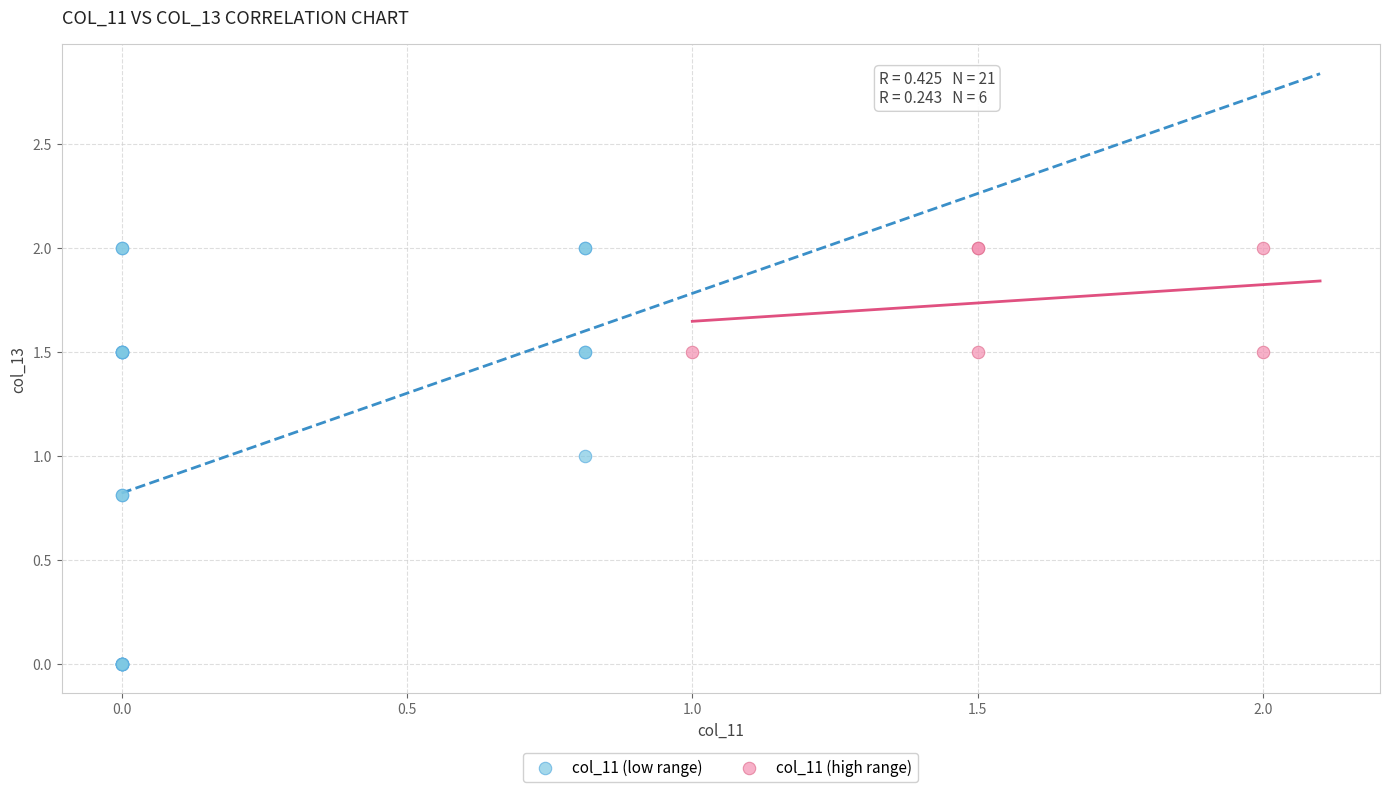

Which series contains the lowest Y value?

col_11 (low range)